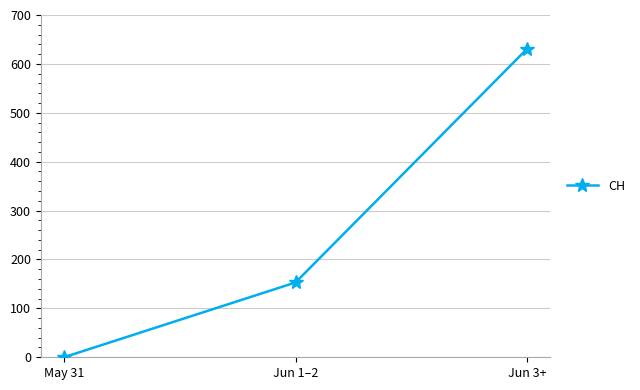

What is the difference between the maximum and minimum values?

631